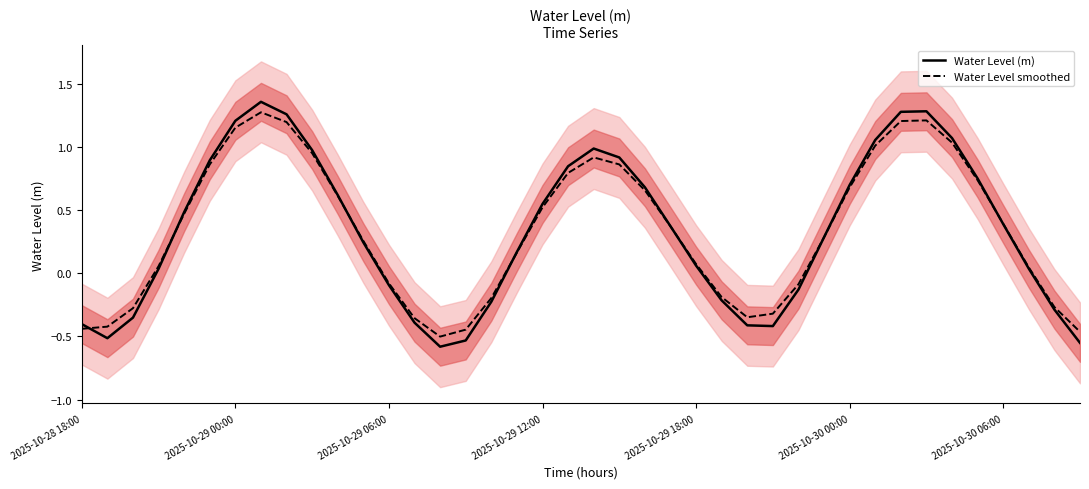

True or false: Water Level (m) and Water Level smoothed cross at least once.

True